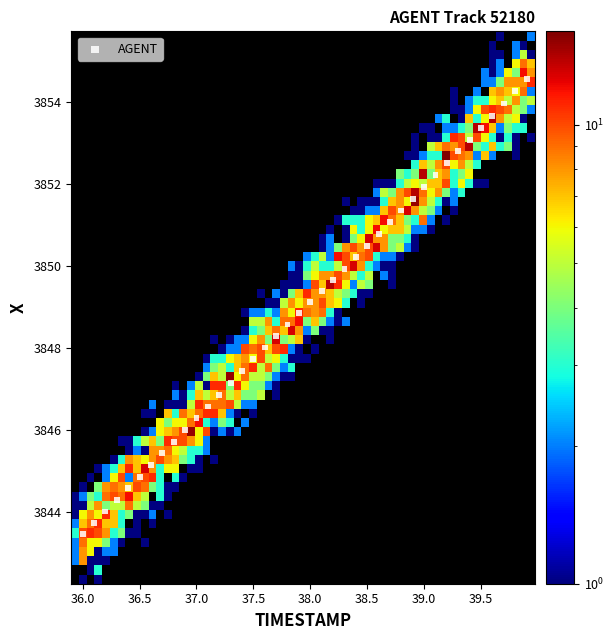

What is the range of X values (max minus min)?

3.9